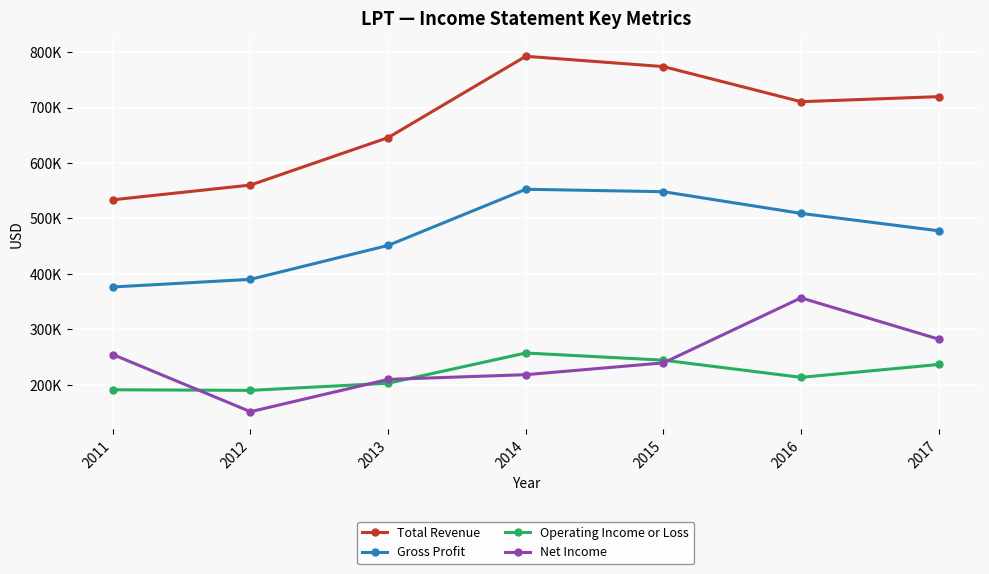

Which category has the highest value in the Operating Income or Loss series?

2014